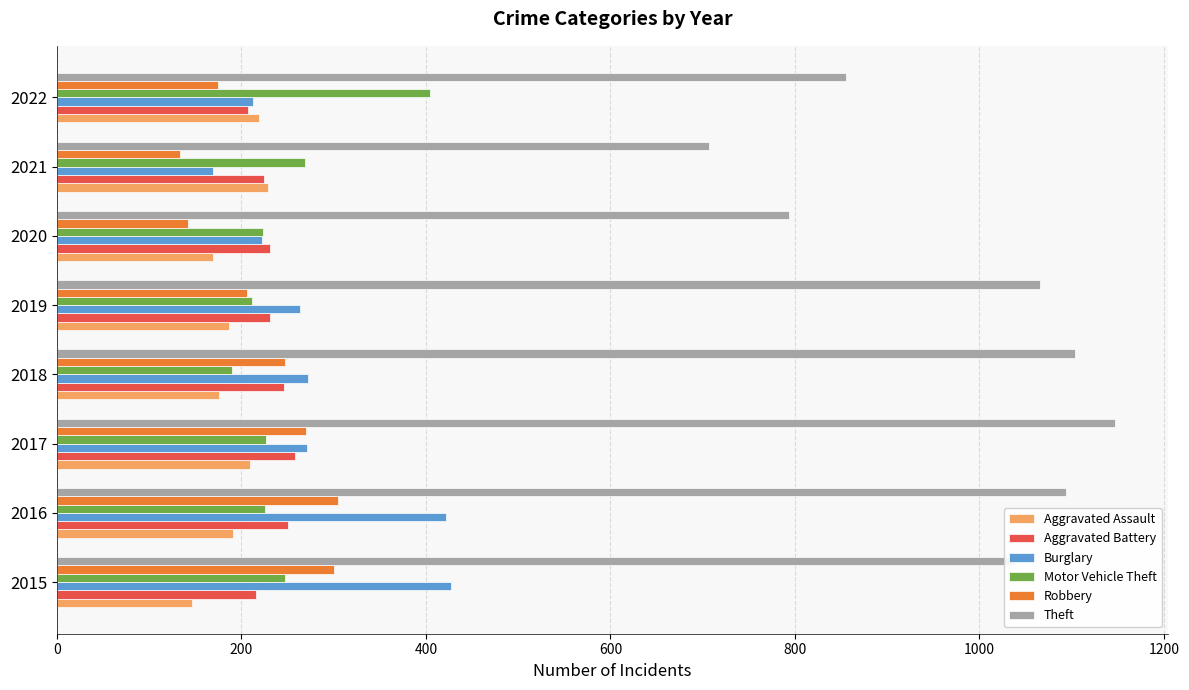

Is it true that Theft equals 707 at 2021?

True